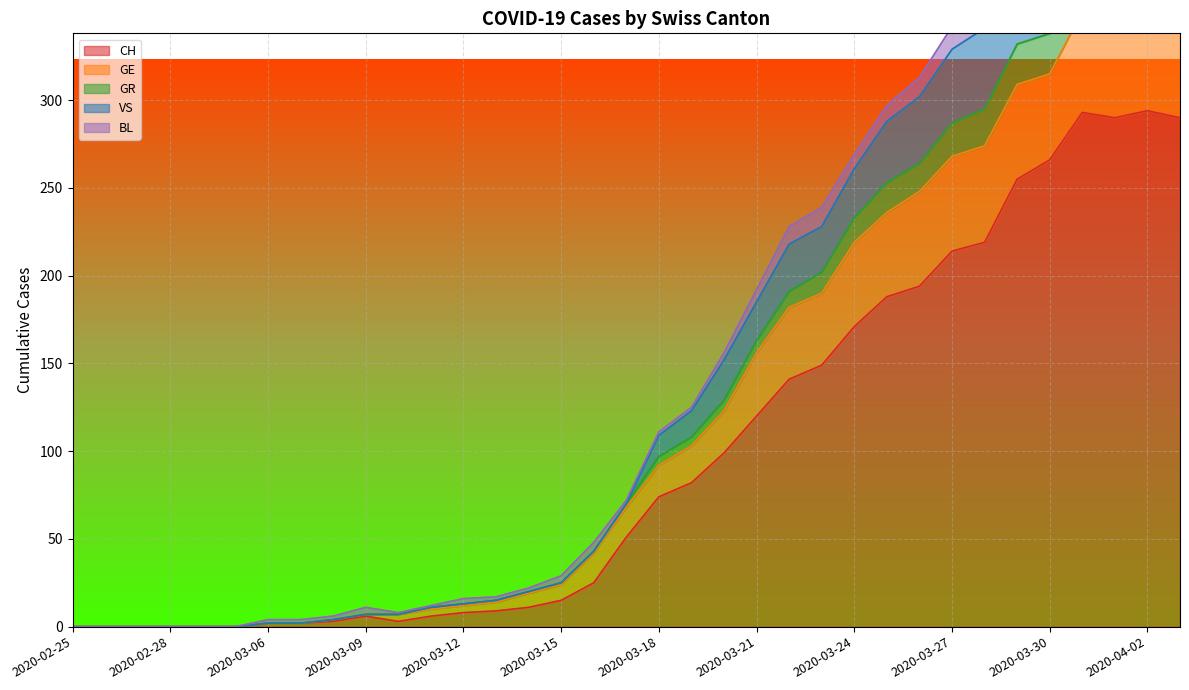

What is the label of the 25th point from the left?

2020-03-24